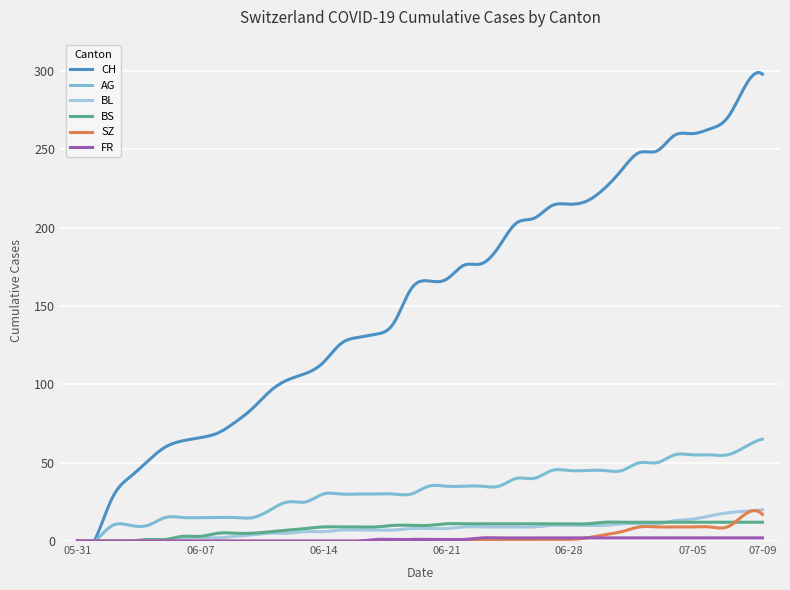

How many lines are shown in the chart?

6